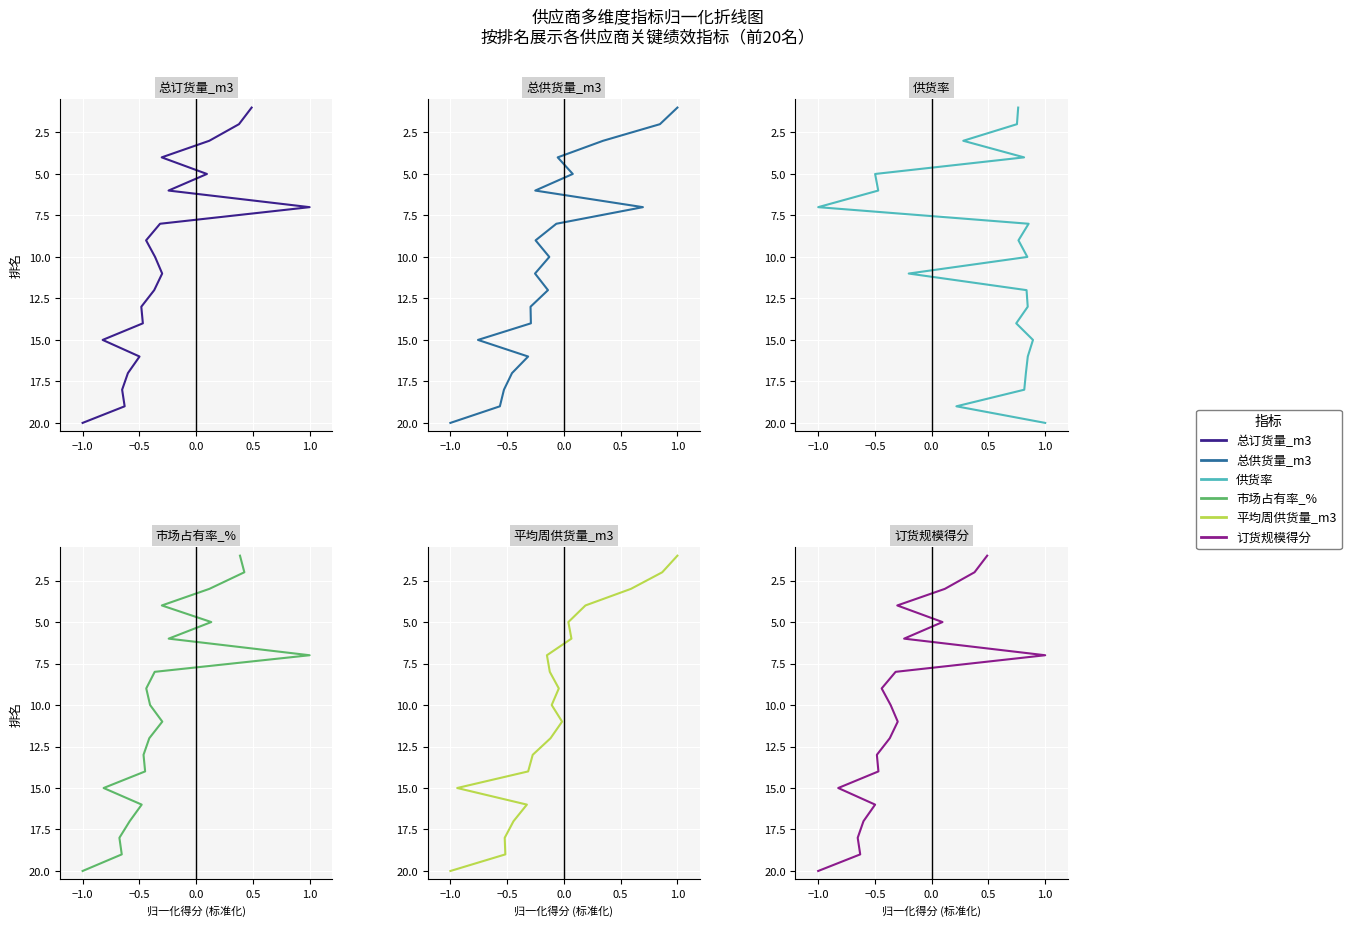

Count the number of categories in the chart.

20